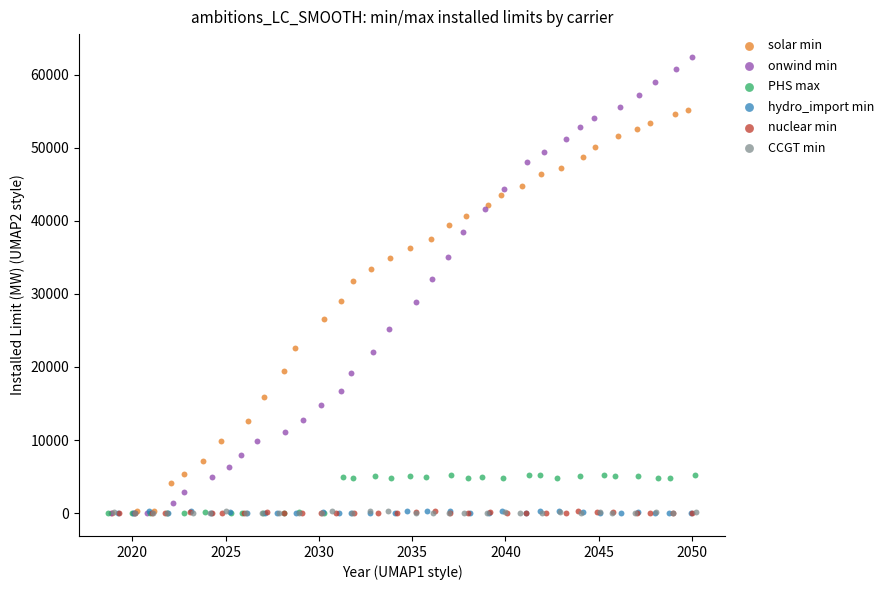

Which series reaches the maximum Y coordinate?

onwind min